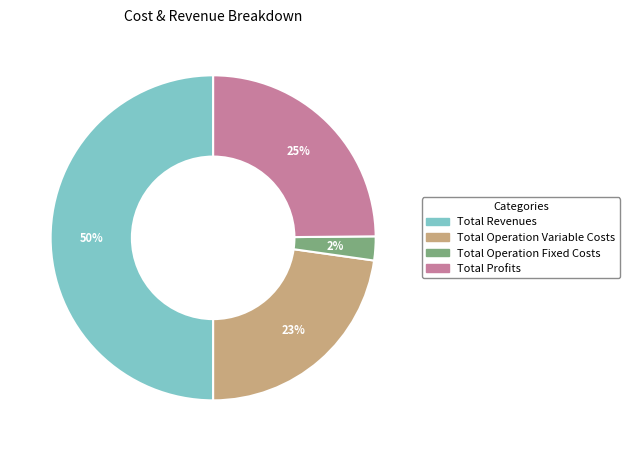

Is the sum of Total Operation Fixed Costs and Total Operation Variable Costs greater than half?

No